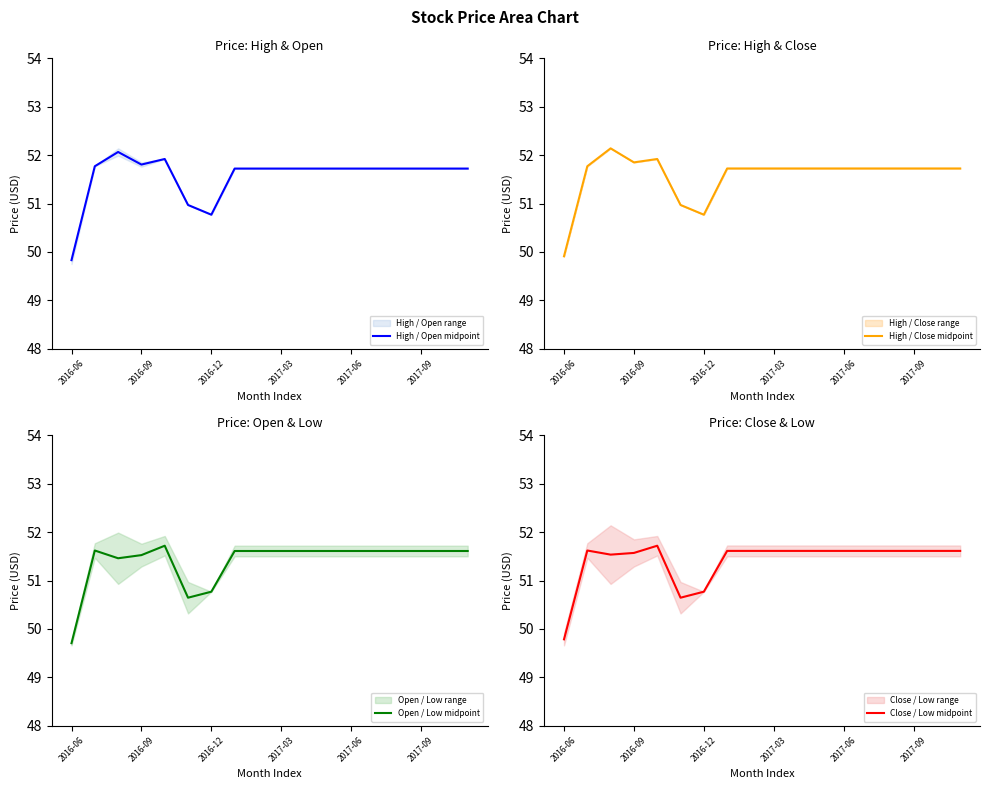

True or false: Close / Low midpoint and Open / Low midpoint cross at least once.

False